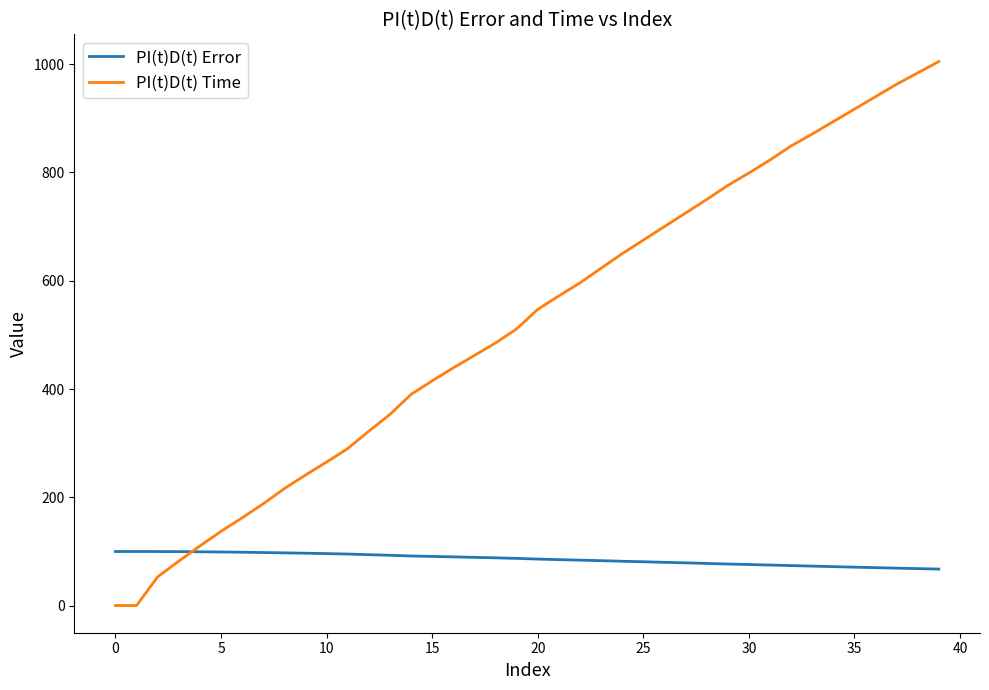

What is the difference between the second highest and second lowest values in the PI(t)D(t) Time series?

984.0